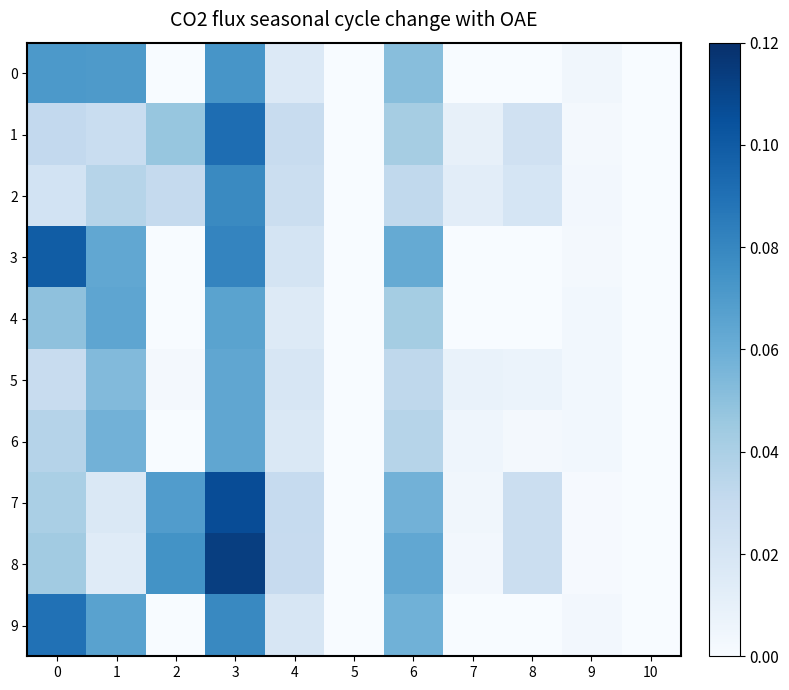

Count the number of categories in the chart.

11